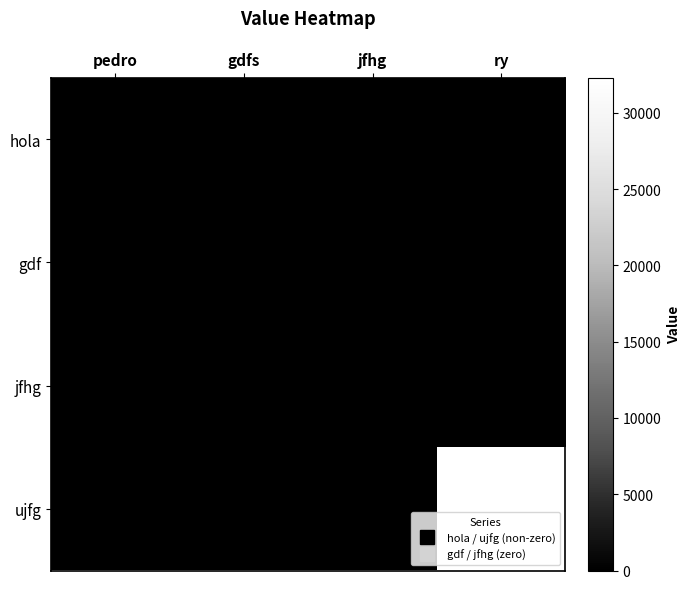

Which series has the largest total across all categories?

ujfg